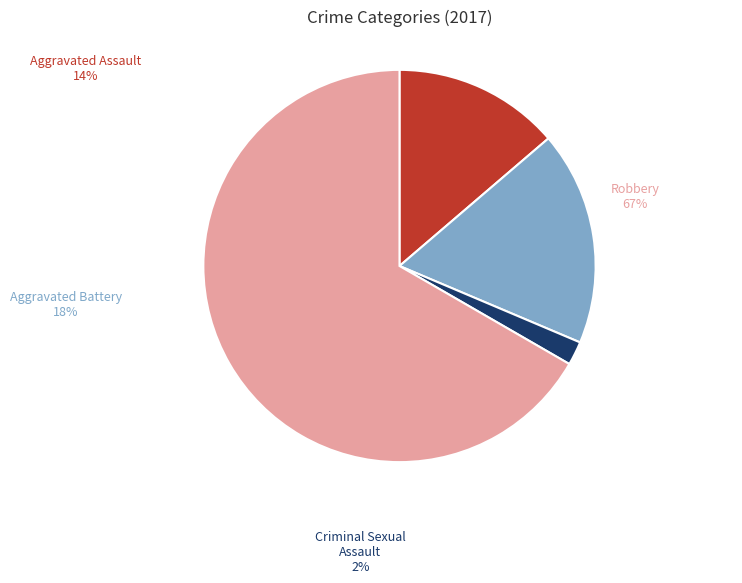

Which category has the biggest portion of the pie?

Robbery